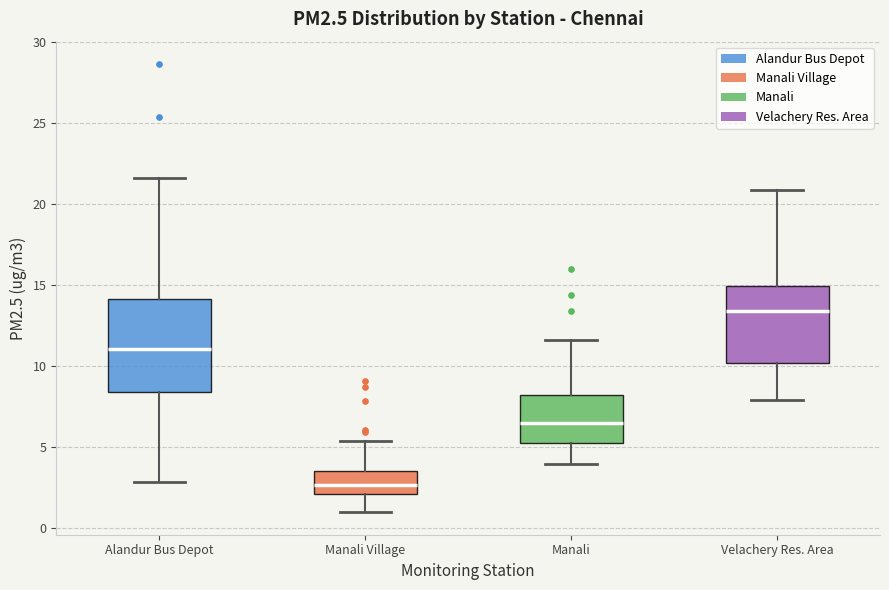

Where is the lower edge of the box for Velachery Res. Area on the y-axis? The values are not printed on the chart, so give them approximately, as read against the axis.

10.0